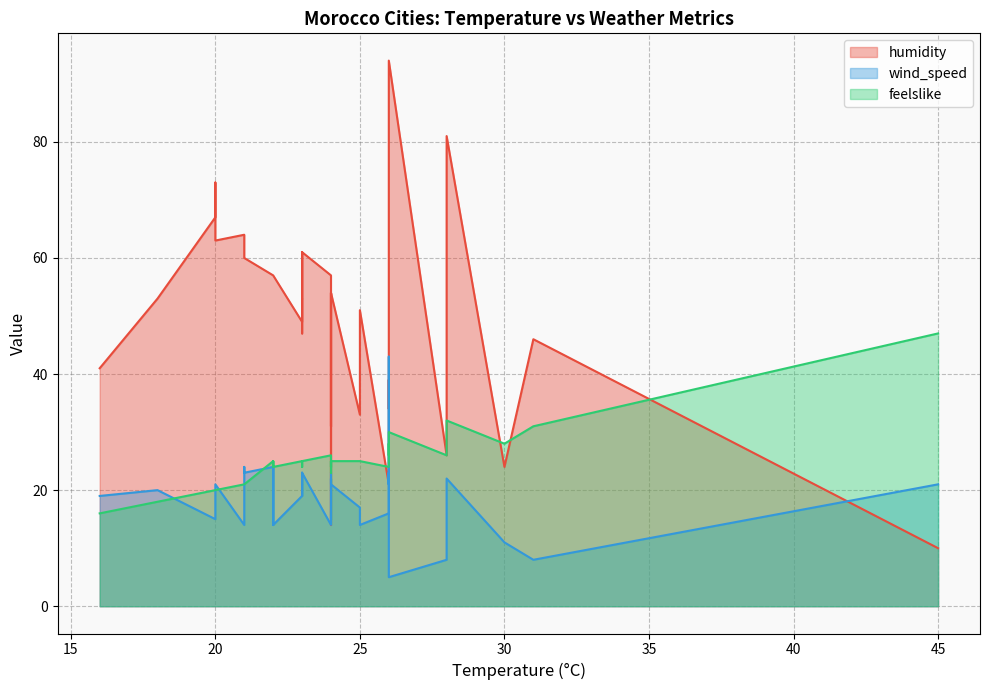

Which category has the lowest value across all series?

26